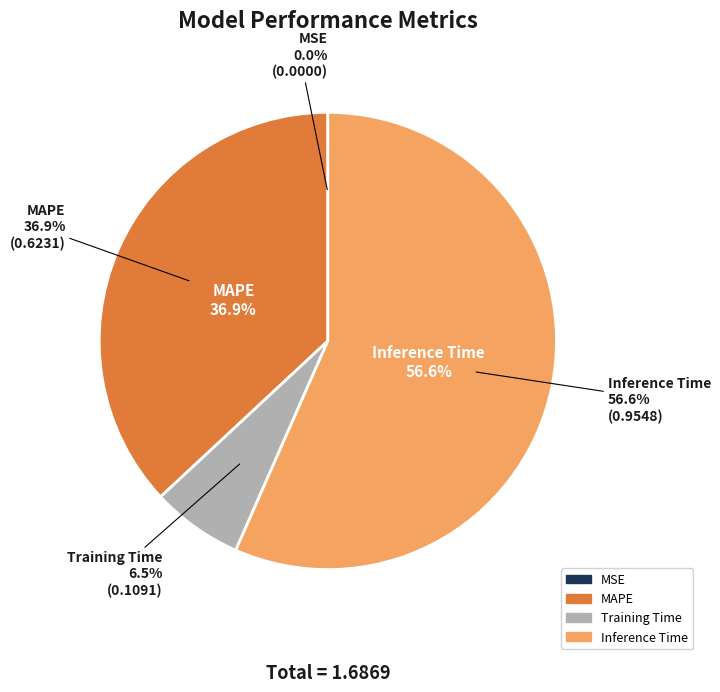

What is the change in value from MAPE to Inference Time?

+0.3